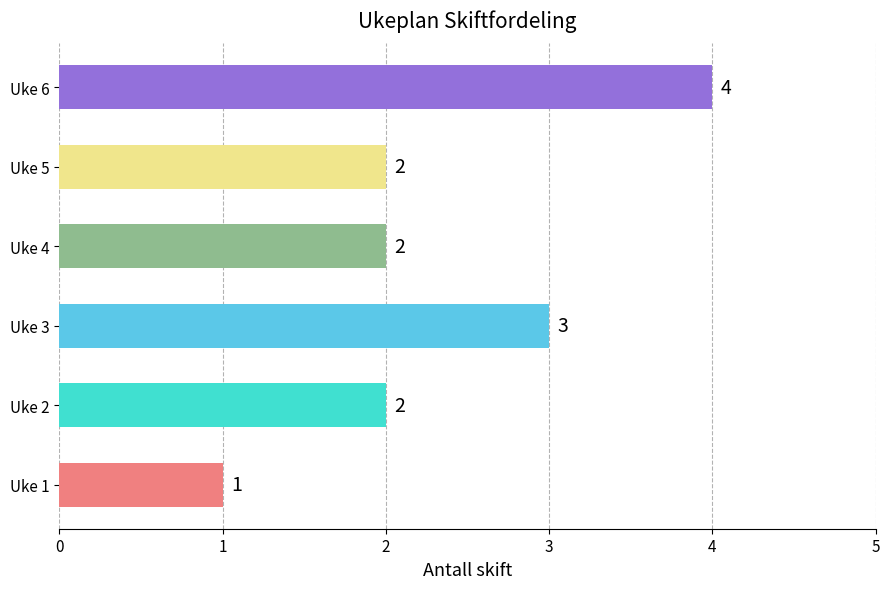

How many values are between 2 and 3?

4